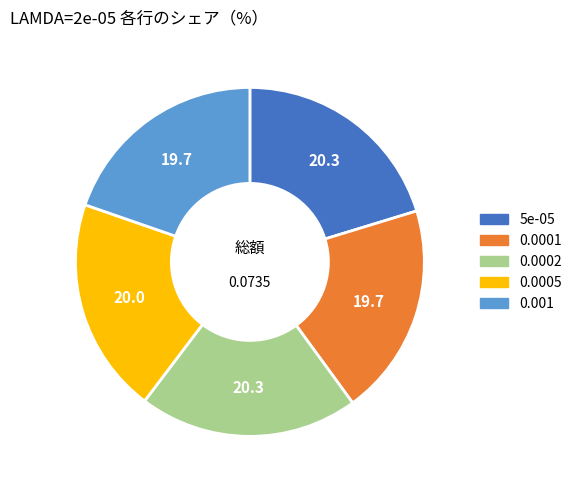

Between 0.001 and 5e-05, which is larger?

5e-05